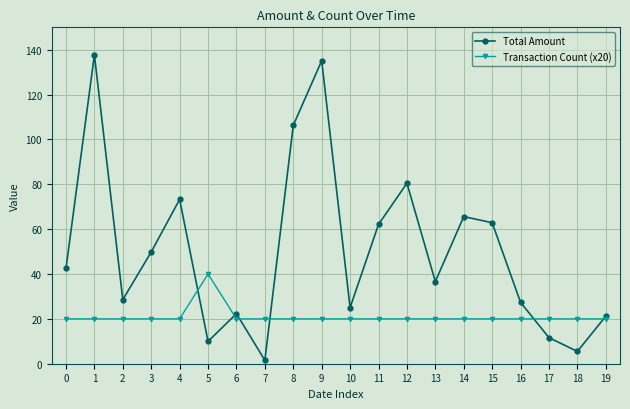

What is the total value across all series at 13?

56.6